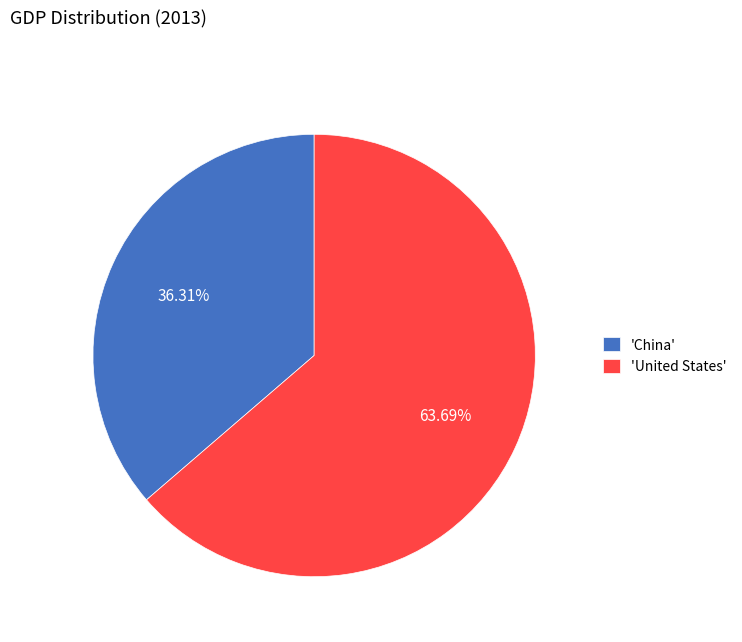

Do 'United States' and 'China' together represent more than half of the pie?

Yes